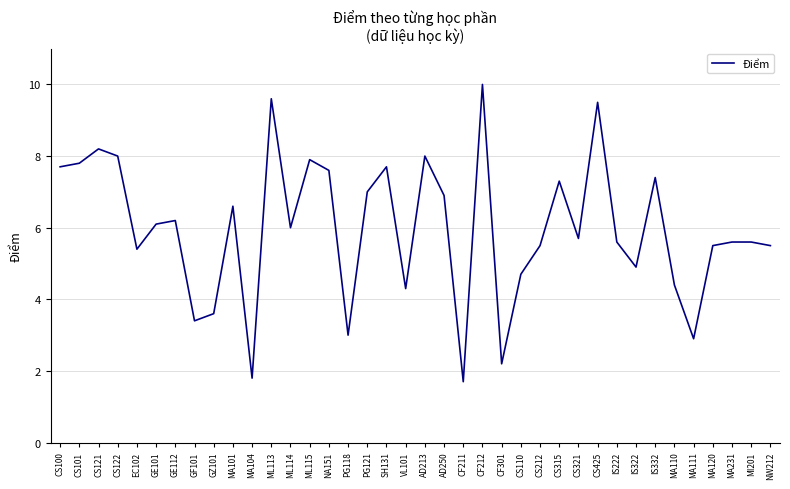

What is the sum of all values?

226.8